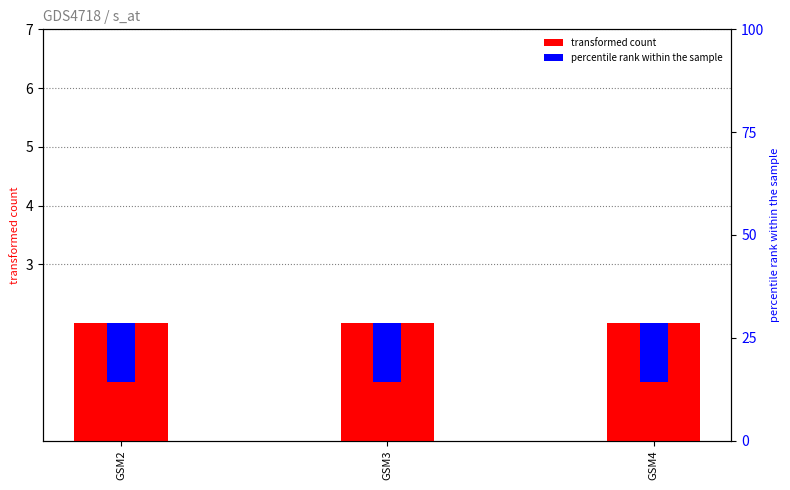

True or false: transformed count has a value of 2 at GSM2.

True